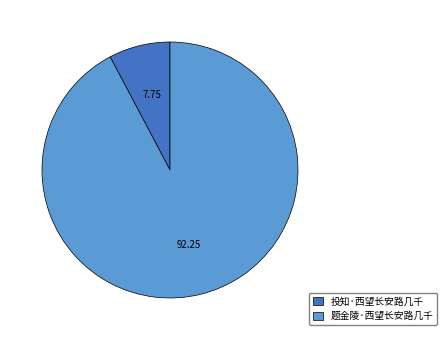

Do 题金陵·西望长安路几千 and 投知·西望长安路几千 together represent more than half of the pie?

Yes